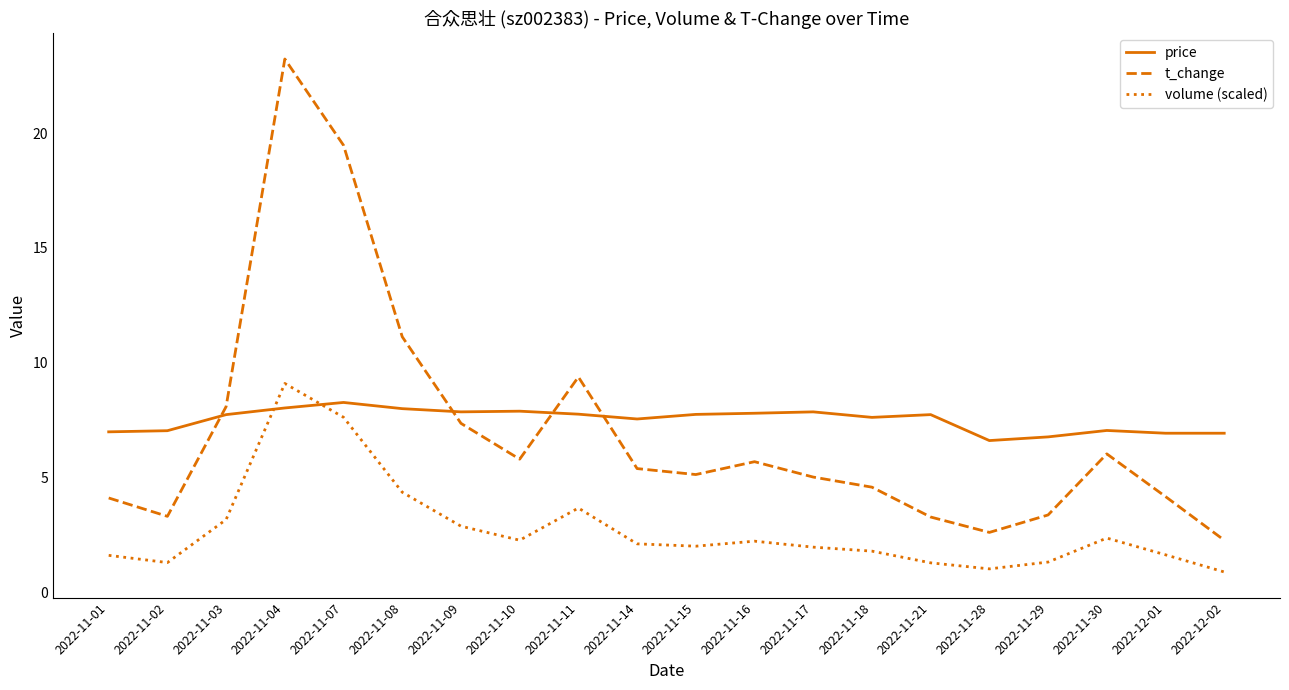

How many lines are shown in the chart?

3